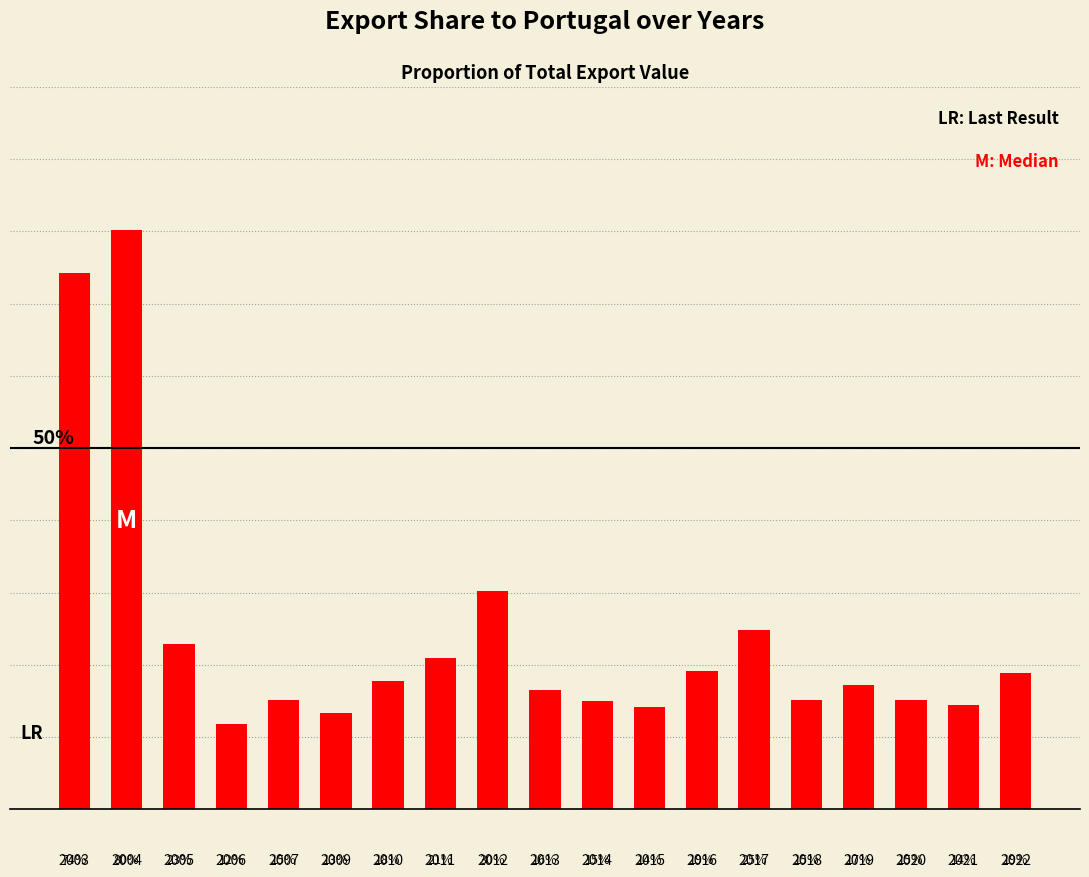

Reading left to right, what are all the values shown in this chart?

0.7	0.8	0.2	0.1	0.2	0.1	0.2	0.2	0.3	0.2	0.2	0.1	0.2	0.2	0.2	0.2	0.2	0.1	0.2